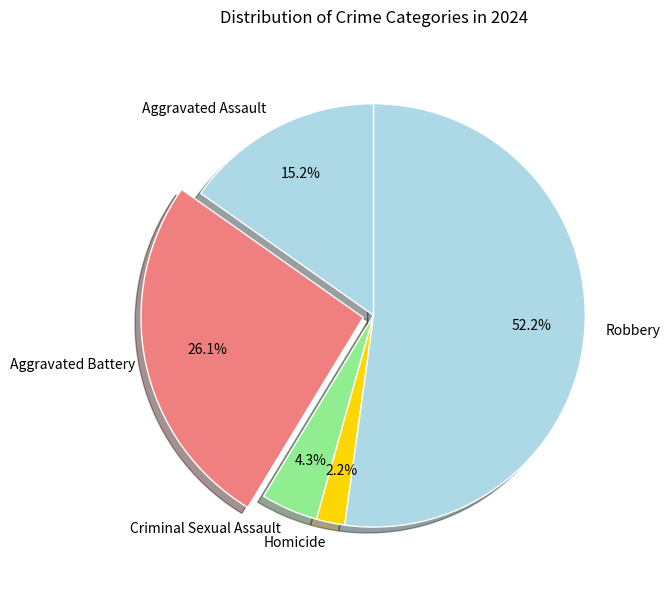

Is it true that Robbery is 52% of the pie?

True